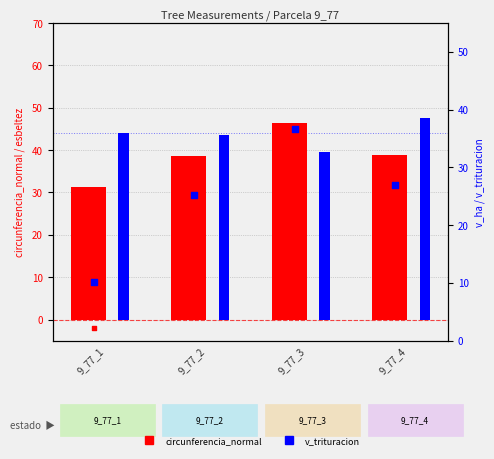

What is the total value across all series at 9_77_2?

111.5